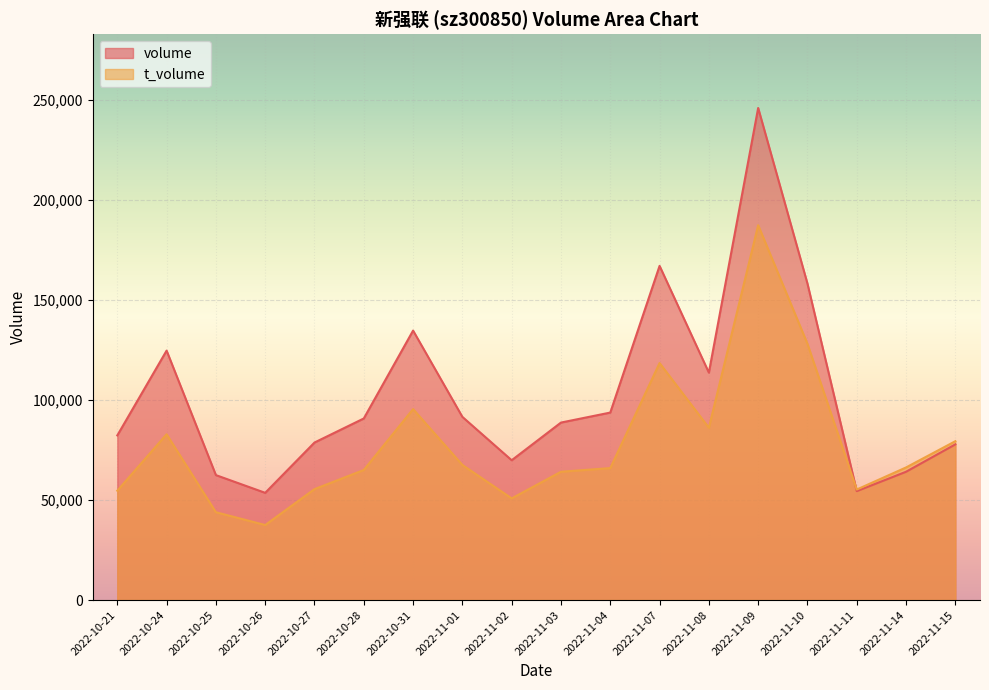

Rank the categories by t_volume value from highest to lowest.

2022-11-09, 2022-11-10, 2022-11-07, 2022-10-31, 2022-11-08, 2022-10-24, 2022-11-15, 2022-11-01, 2022-11-14, 2022-11-04, 2022-10-28, 2022-11-03, 2022-10-27, 2022-11-11, 2022-10-21, 2022-11-02, 2022-10-25, 2022-10-26